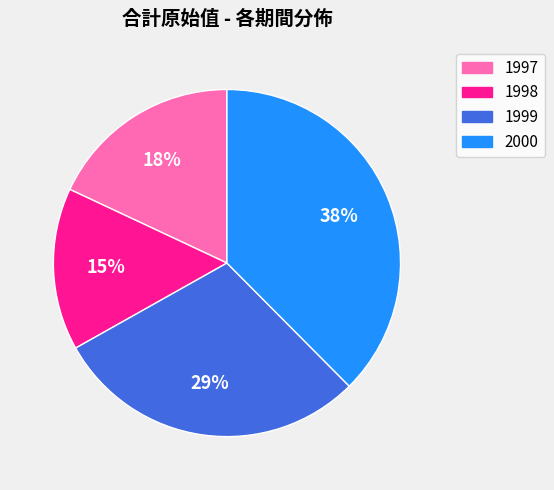

Is there a majority slice in this chart?

No